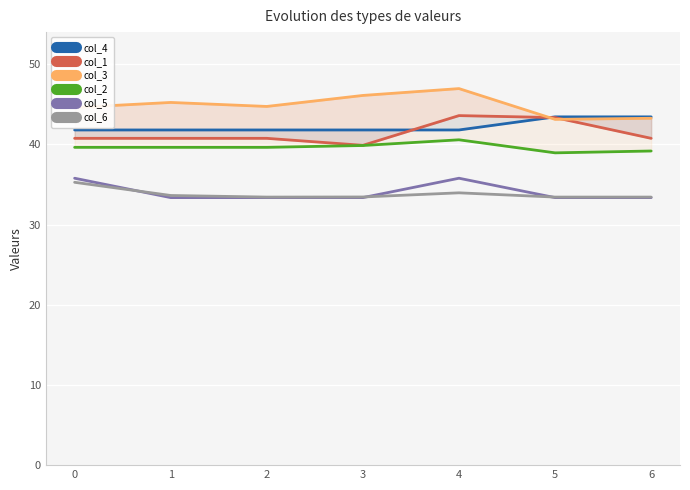

True or false: col_1 and col_4 cross at least once.

True